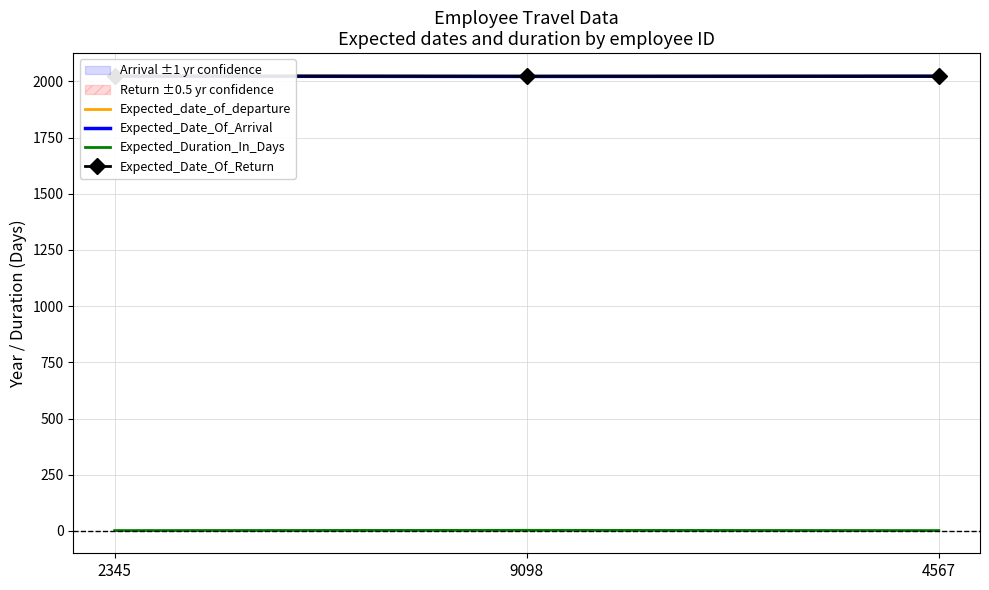

True or false: Expected_Duration_In_Days has a value of 2 at 2345.

True